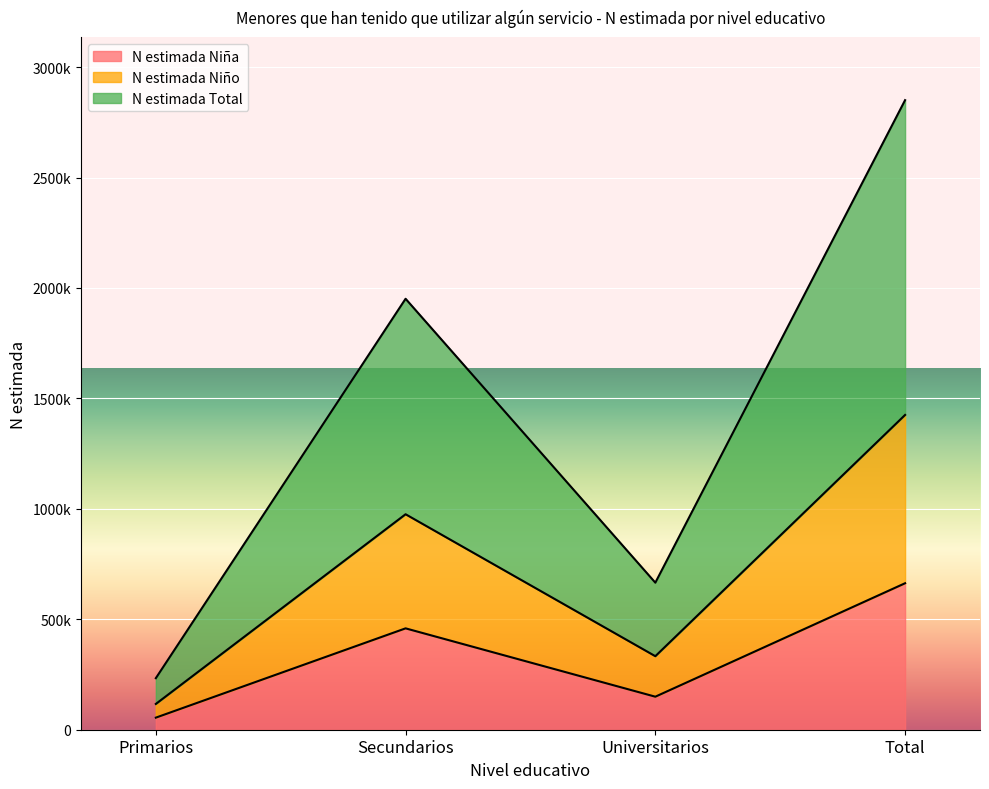

At how many categories does at least one series exceed 2147536?

1